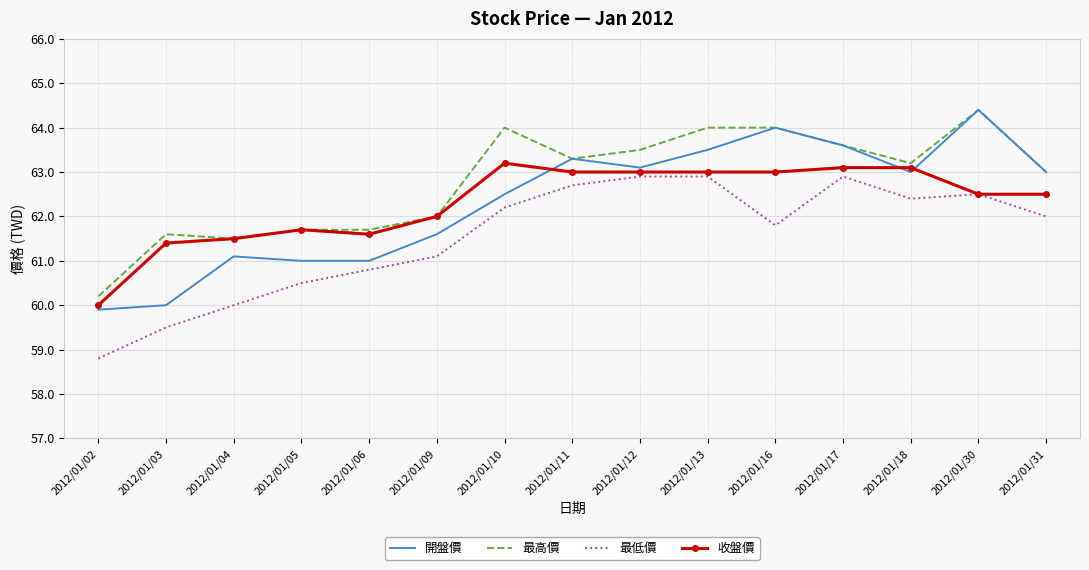

True or false: 收盤價 and 開盤價 cross at least once.

True